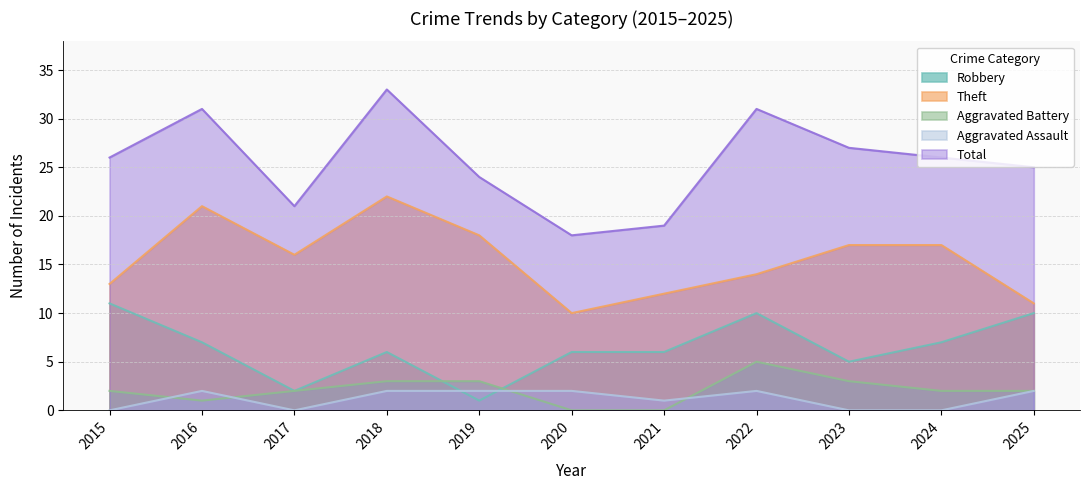

What is the highest value of the Theft series?

22